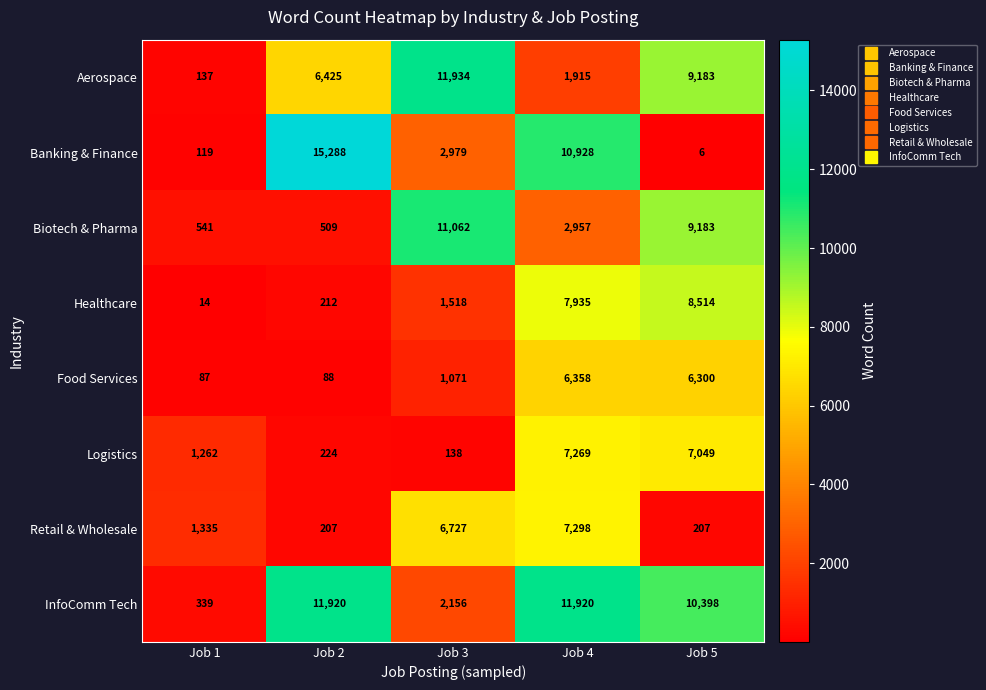

Which series has the largest range (max minus min)?

Banking & Finance